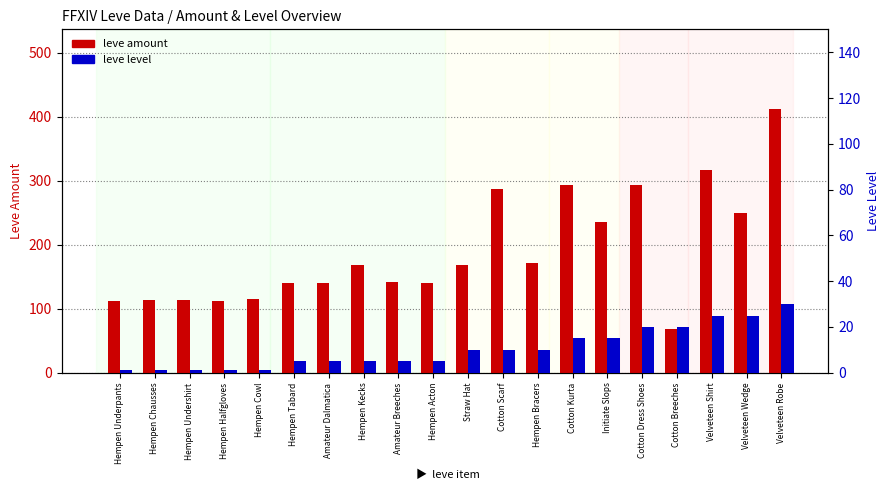

What is the average value of the leve level series?

10